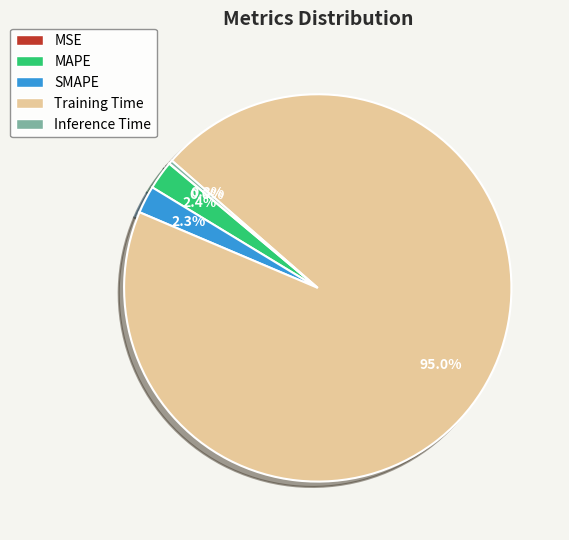

To the nearest percent, what is the average slice percentage?

20%